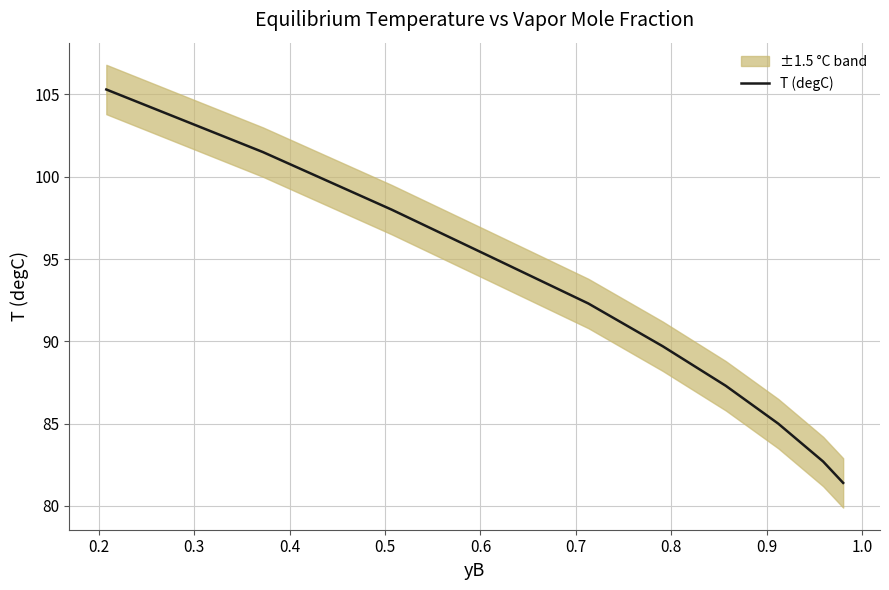

Count the number of values greater than 92.

5